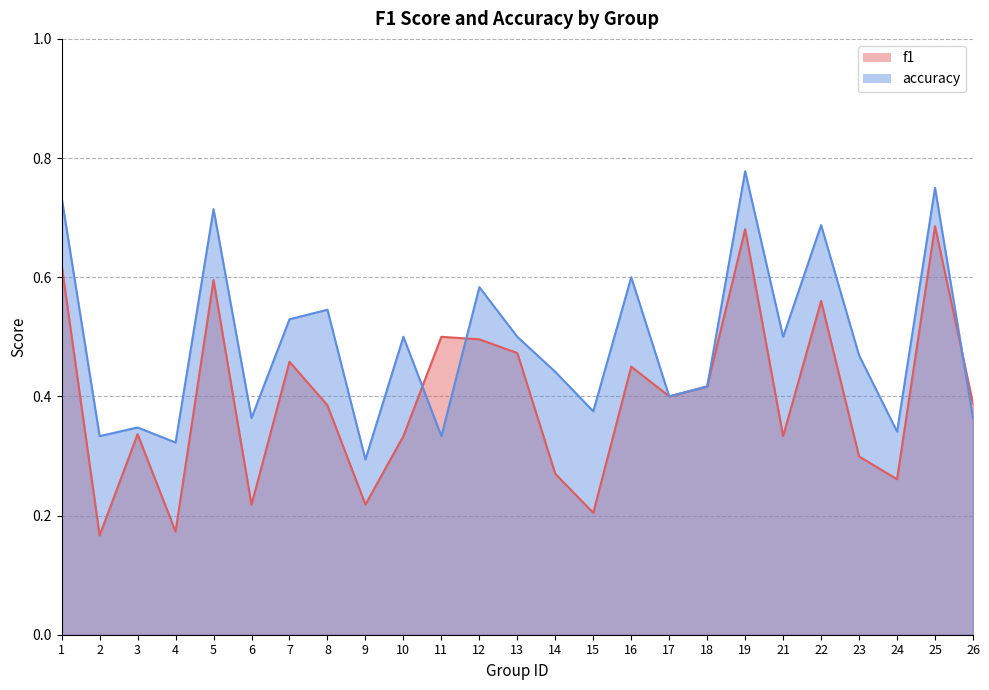

What is the spread (max minus min) of values at 8?

0.2